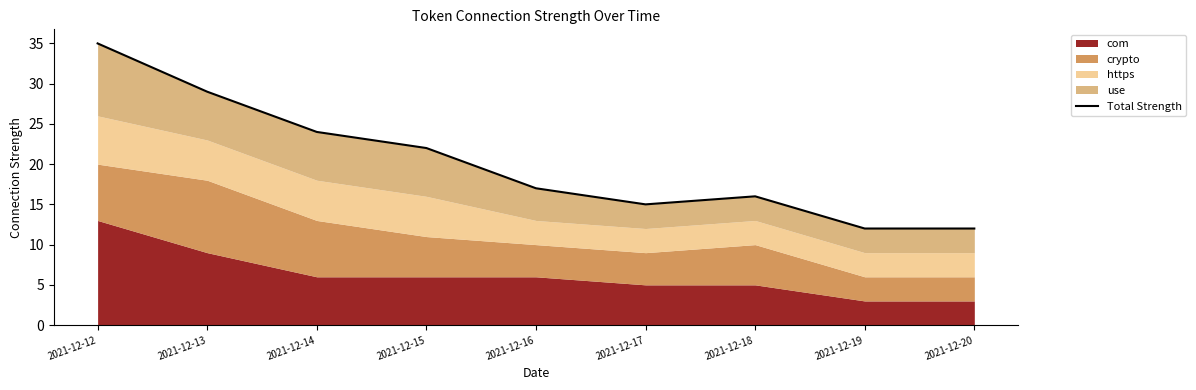

Is it true that the value at 2021-12-14 is 32?

False